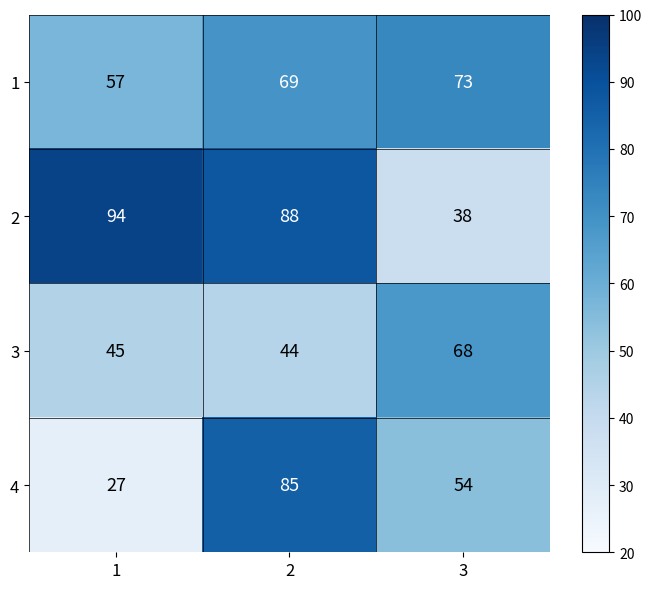

List the series in order of their peak value, lowest first.

3, 1, 4, 2